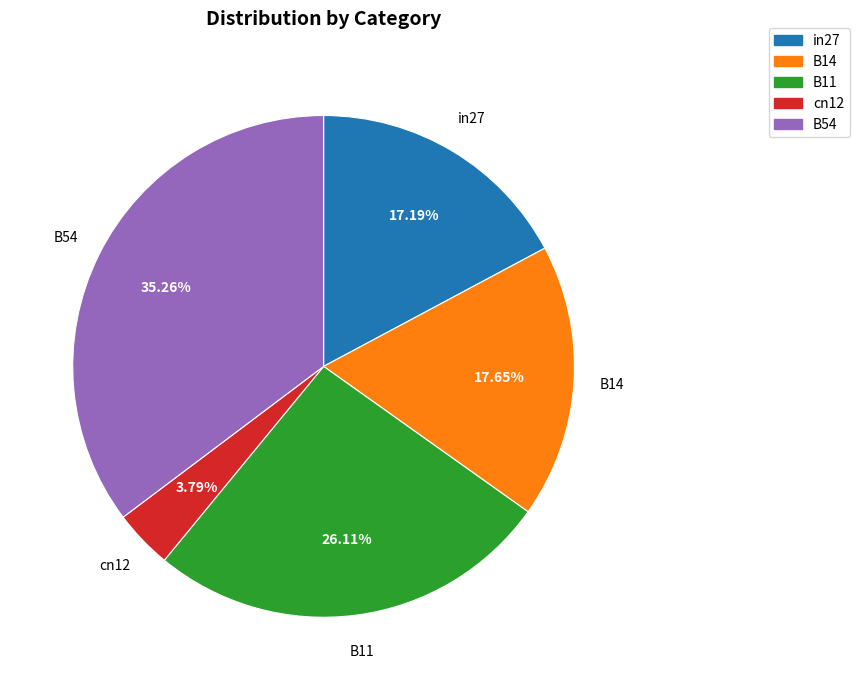

Do B54 and B11 together represent more than half of the pie?

Yes